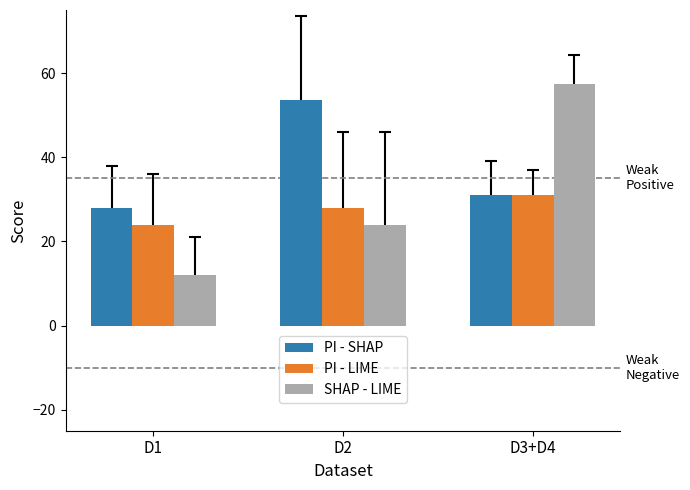

At which label is SHAP - LIME closest to 34?

D2